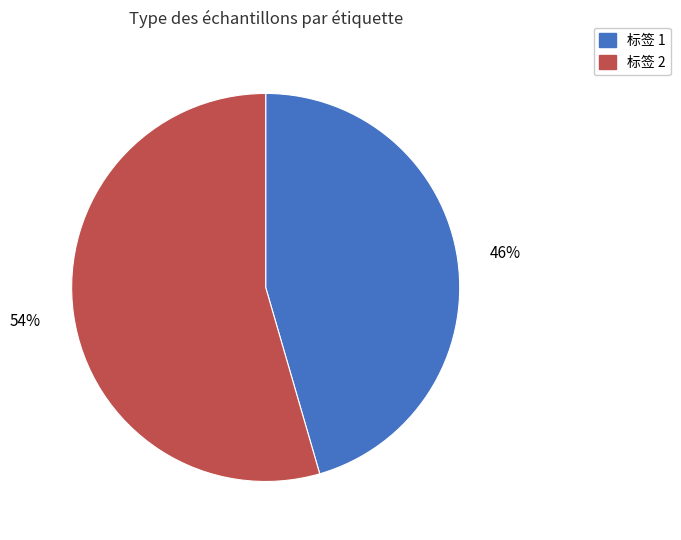

True or false: 标签 1 accounts for 58% of the total.

False